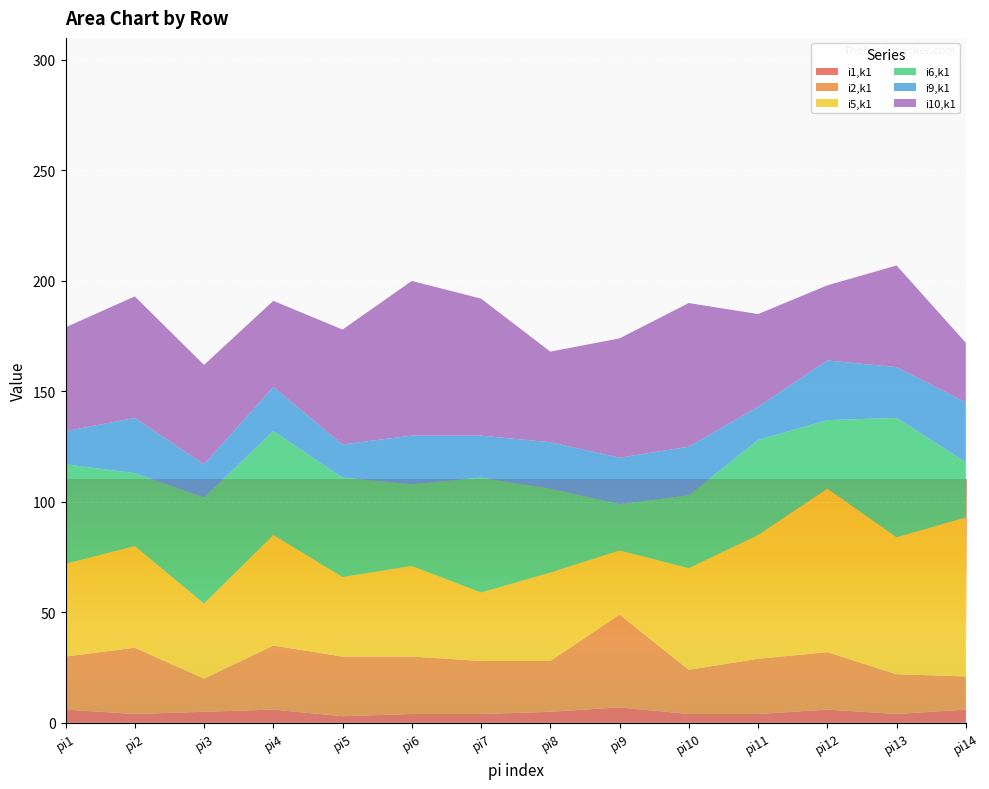

Reading left to right, transcribe all the data shown in this chart.

i1,k1: pi1=6	pi2=4	pi3=5	pi4=6	pi5=3	pi6=4	pi7=4	pi8=5	pi9=7	pi10=4	pi11=4	pi12=6	pi13=4	pi14=6
i2,k1: pi1=24	pi2=30	pi3=15	pi4=29	pi5=27	pi6=26	pi7=24	pi8=23	pi9=42	pi10=20	pi11=25	pi12=26	pi13=18	pi14=15
i5,k1: pi1=42	pi2=46	pi3=34	pi4=50	pi5=36	pi6=41	pi7=31	pi8=40	pi9=29	pi10=46	pi11=56	pi12=74	pi13=62	pi14=72
i6,k1: pi1=45	pi2=33	pi3=48	pi4=47	pi5=45	pi6=37	pi7=52	pi8=38	pi9=21	pi10=33	pi11=43	pi12=31	pi13=54	pi14=25
i9,k1: pi1=15	pi2=25	pi3=15	pi4=20	pi5=15	pi6=22	pi7=19	pi8=21	pi9=21	pi10=22	pi11=15	pi12=27	pi13=23	pi14=27
i10,k1: pi1=47	pi2=55	pi3=45	pi4=39	pi5=52	pi6=70	pi7=62	pi8=41	pi9=54	pi10=65	pi11=42	pi12=34	pi13=46	pi14=27